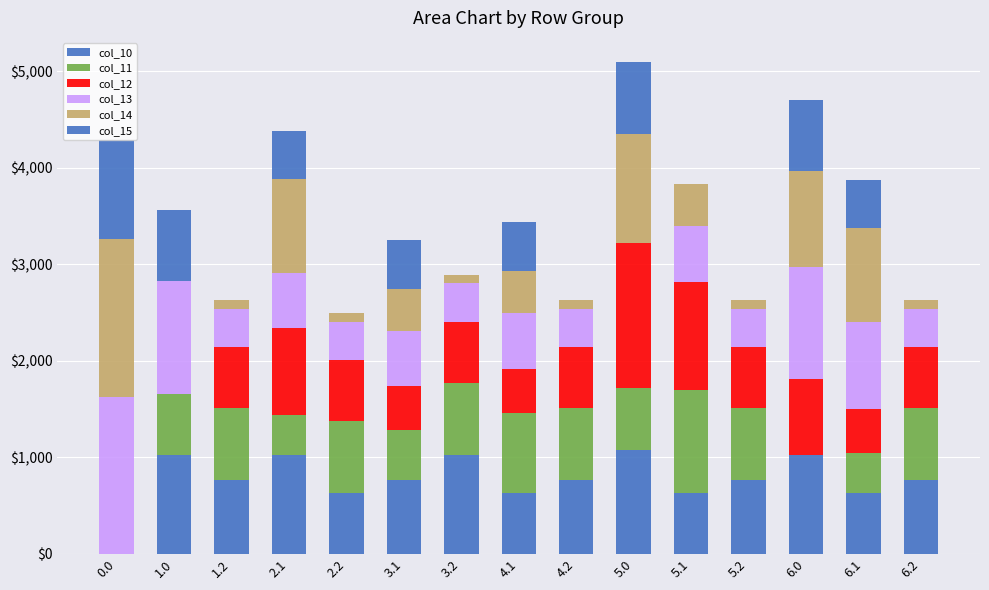

How many data points in col_10 are above 762?

10